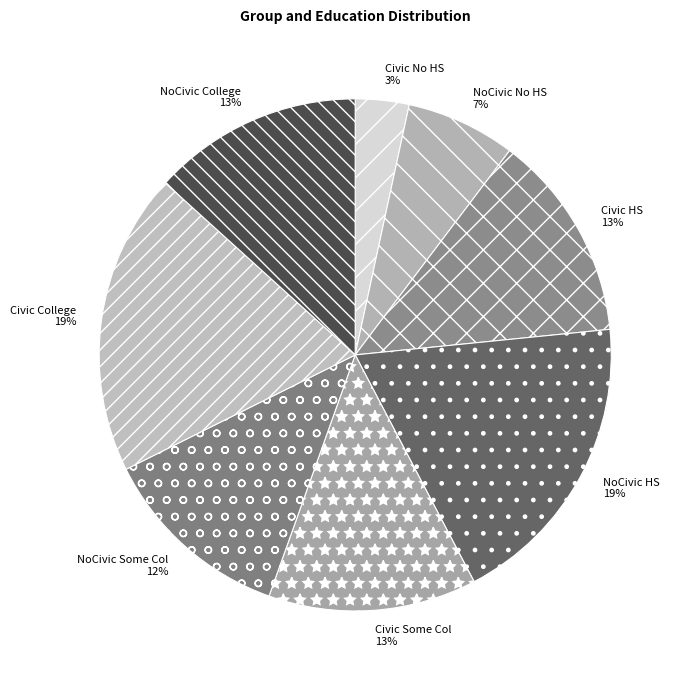

Which slice is the smallest?

Civic No HS